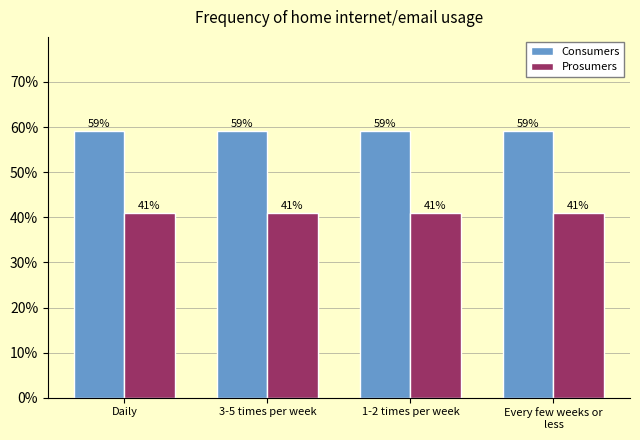

What is the label of the 4th bar from the right?

Daily